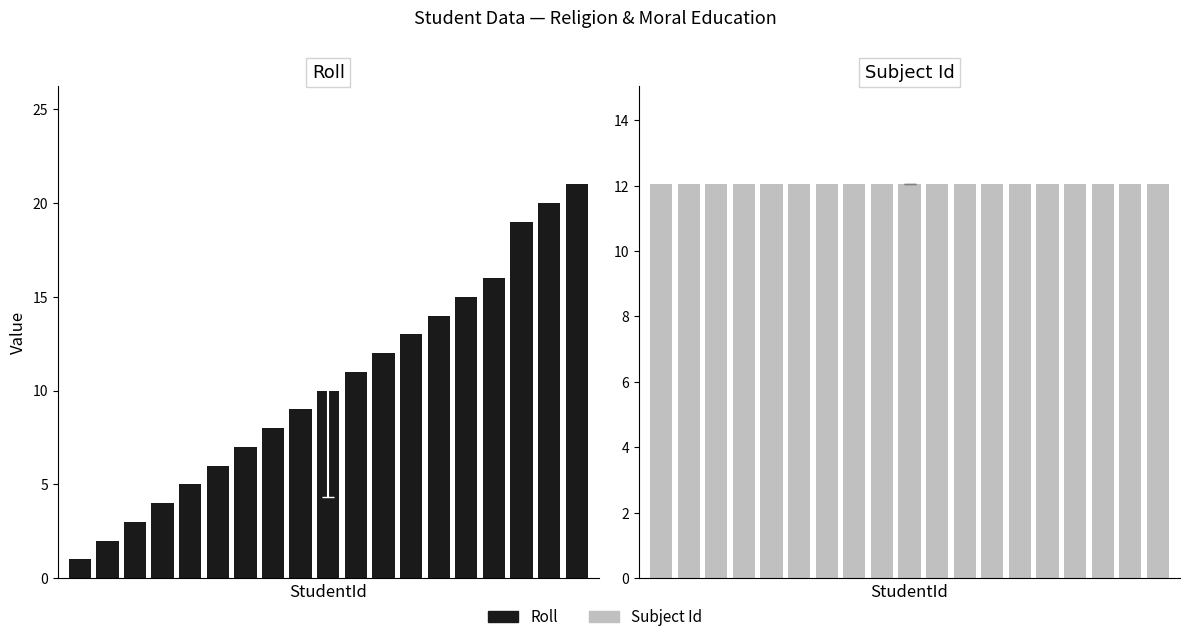

Reading left to right, what are all the values shown in this chart?

Roll: 0=1.0	1=2.0	2=3.0	3=4.0	4=5.0	5=6.0	6=7.0	7=8.0	8=9.0	9=10.0	10=11.0	11=12.0	12=13.0	13=14.0	14=15.0	15=16.0	16=19.0	17=20.0	18=21.0
Subject Id: 0=12.0	1=12.0	2=12.0	3=12.0	4=12.0	5=12.0	6=12.0	7=12.0	8=12.0	9=12.0	10=12.0	11=12.0	12=12.0	13=12.0	14=12.0	15=12.0	16=12.0	17=12.0	18=12.0